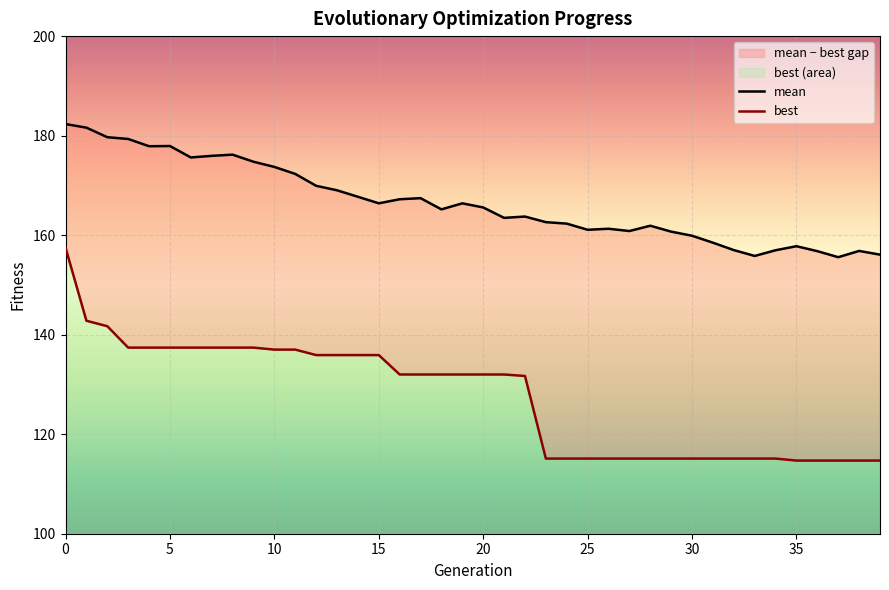

What is the spread (max minus min) of values at 2?

38.0